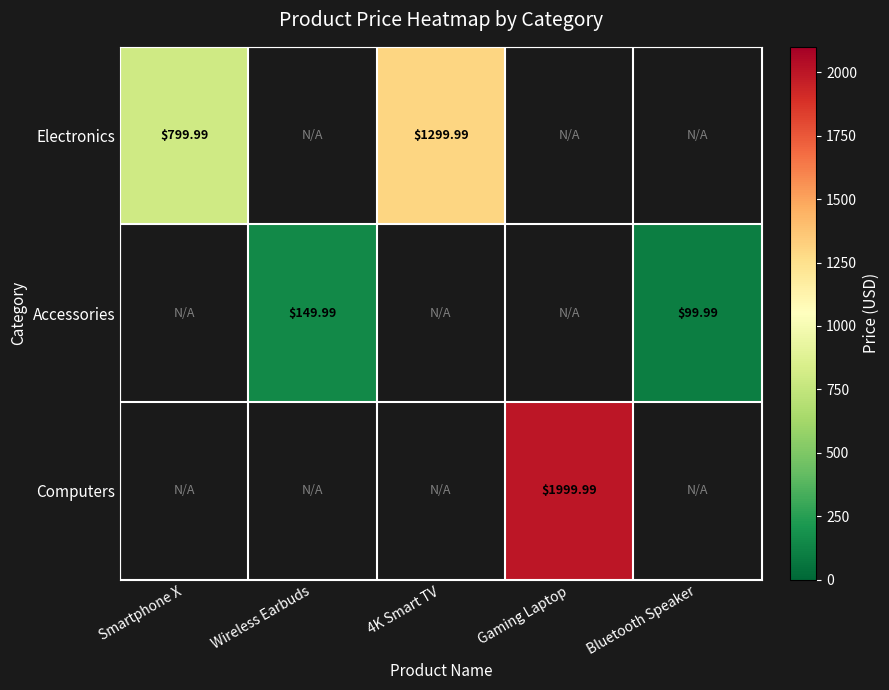

How many values in Accessories are above zero?

2